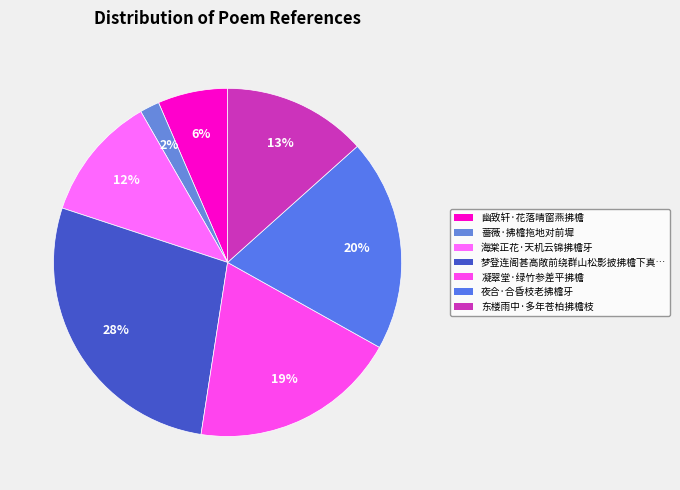

How many slices are in this pie chart?

7